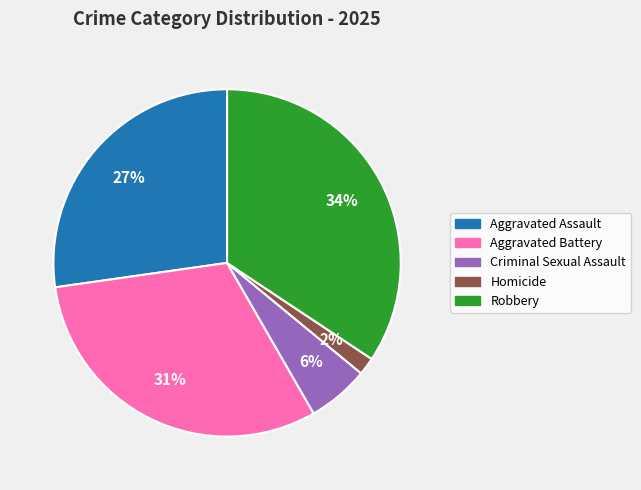

To the nearest percent, what is the average slice percentage?

20%